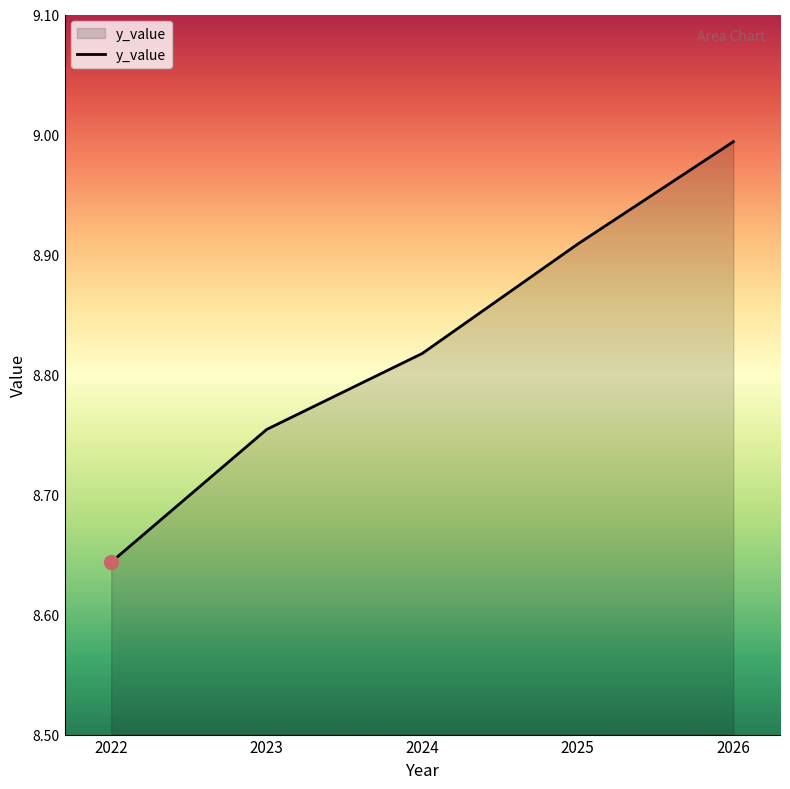

What is the change in value from 2022 to 2023?

+0.1